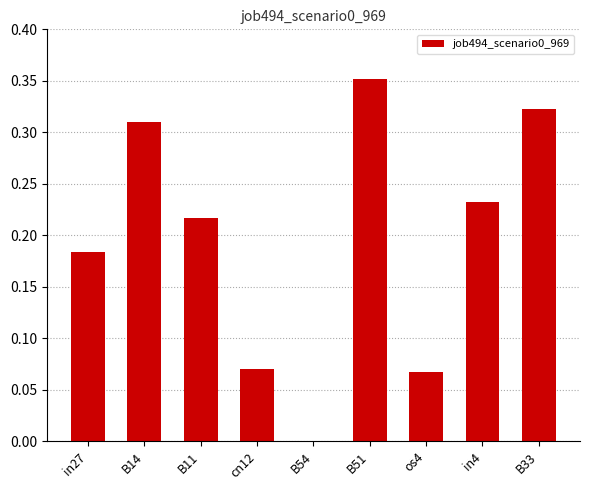

At which category does the chart reach its peak across all series?

B51